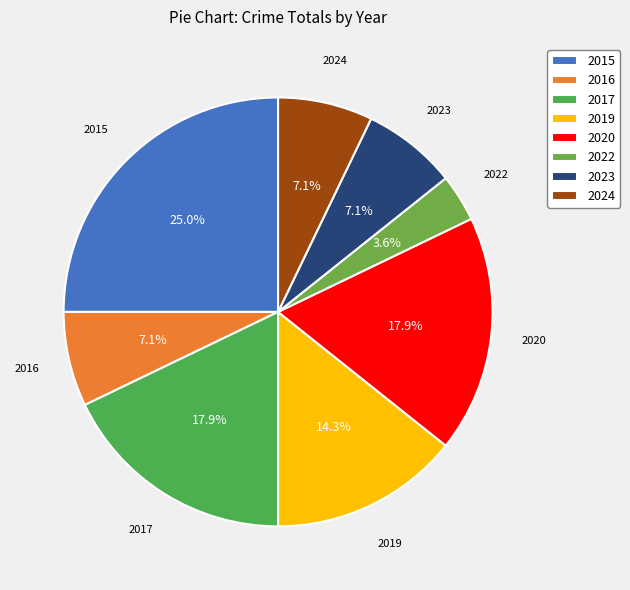

Is there any slice that represents more than half of the pie?

No